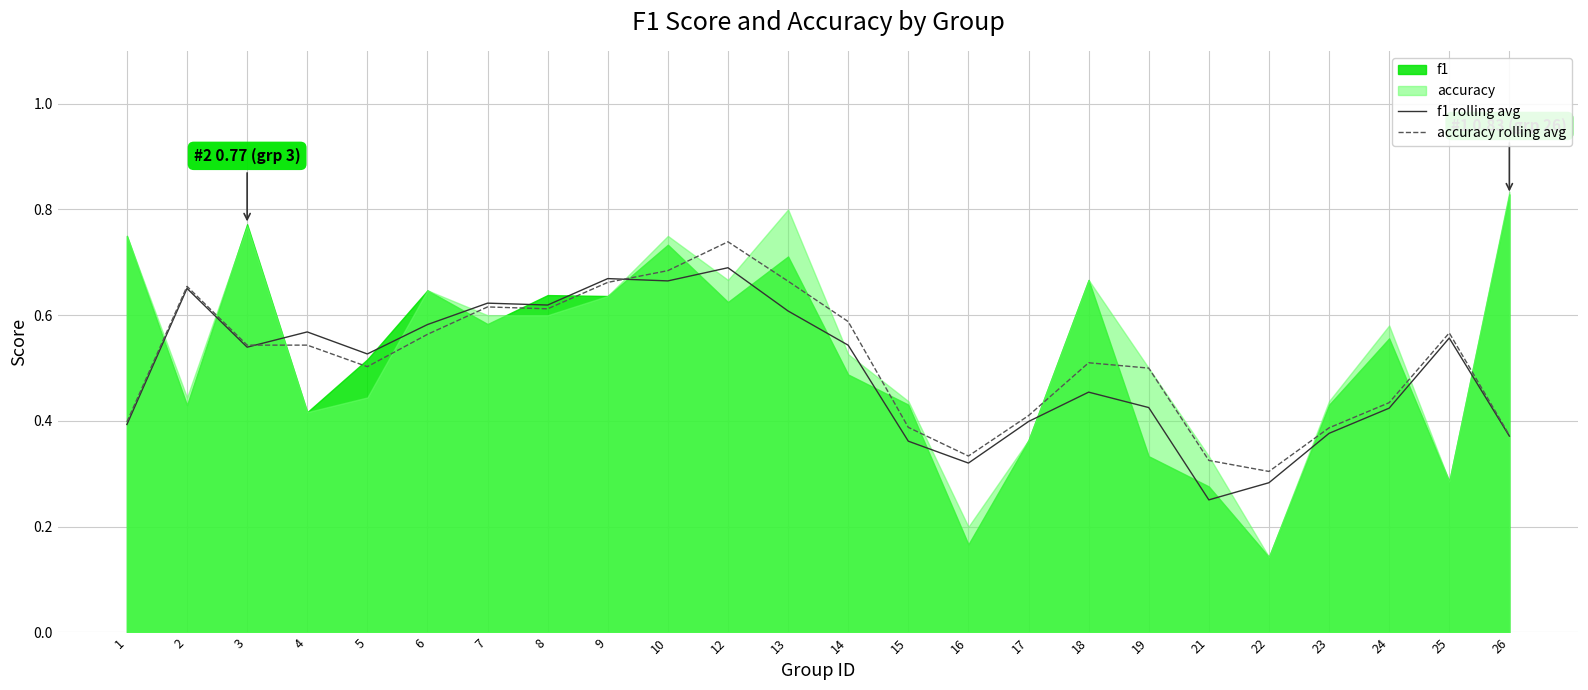

How many times do f1 rolling avg and accuracy rolling avg cross each other?

2